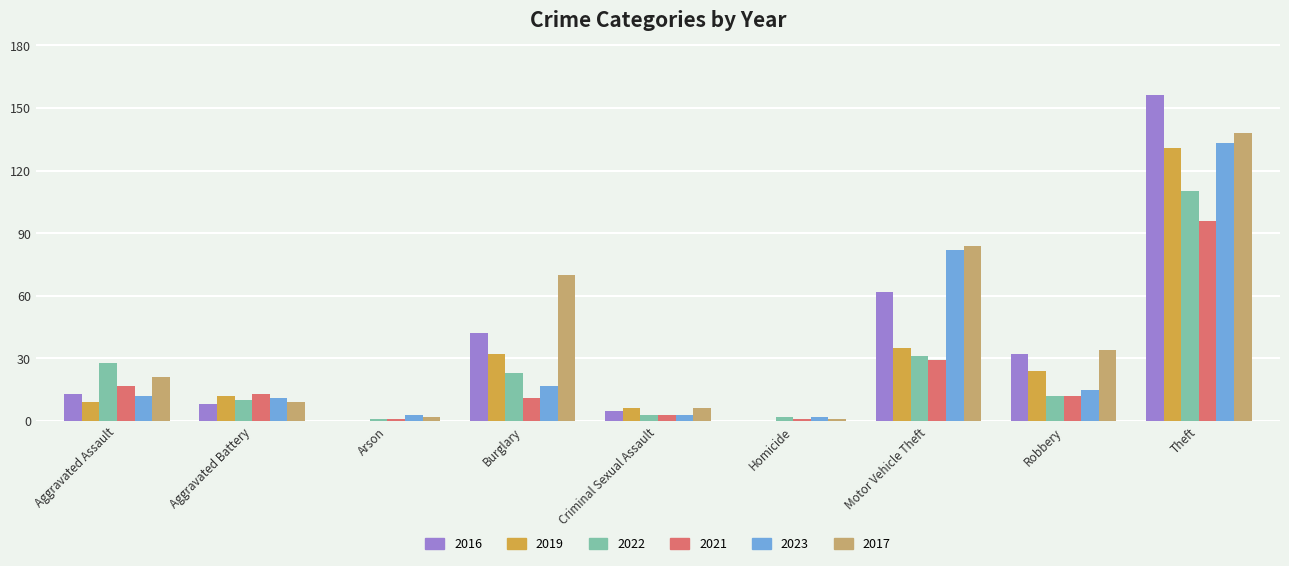

Reading left to right, extract all data points from this chart.

2016: Aggravated Assault=13	Aggravated Battery=8	Arson=0	Burglary=42	Criminal Sexual Assault=5	Homicide=0	Motor Vehicle Theft=62	Robbery=32	Theft=156
2019: Aggravated Assault=9	Aggravated Battery=12	Arson=0	Burglary=32	Criminal Sexual Assault=6	Homicide=0	Motor Vehicle Theft=35	Robbery=24	Theft=131
2022: Aggravated Assault=28	Aggravated Battery=10	Arson=1	Burglary=23	Criminal Sexual Assault=3	Homicide=2	Motor Vehicle Theft=31	Robbery=12	Theft=110
2021: Aggravated Assault=17	Aggravated Battery=13	Arson=1	Burglary=11	Criminal Sexual Assault=3	Homicide=1	Motor Vehicle Theft=29	Robbery=12	Theft=96
2023: Aggravated Assault=12	Aggravated Battery=11	Arson=3	Burglary=17	Criminal Sexual Assault=3	Homicide=2	Motor Vehicle Theft=82	Robbery=15	Theft=133
2017: Aggravated Assault=21	Aggravated Battery=9	Arson=2	Burglary=70	Criminal Sexual Assault=6	Homicide=1	Motor Vehicle Theft=84	Robbery=34	Theft=138